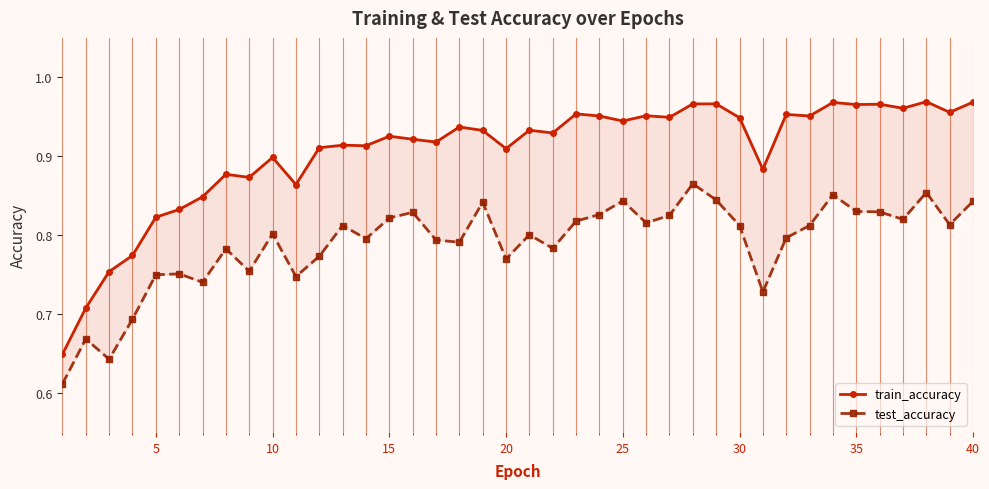

What is the lowest value of the train_accuracy series?

0.6